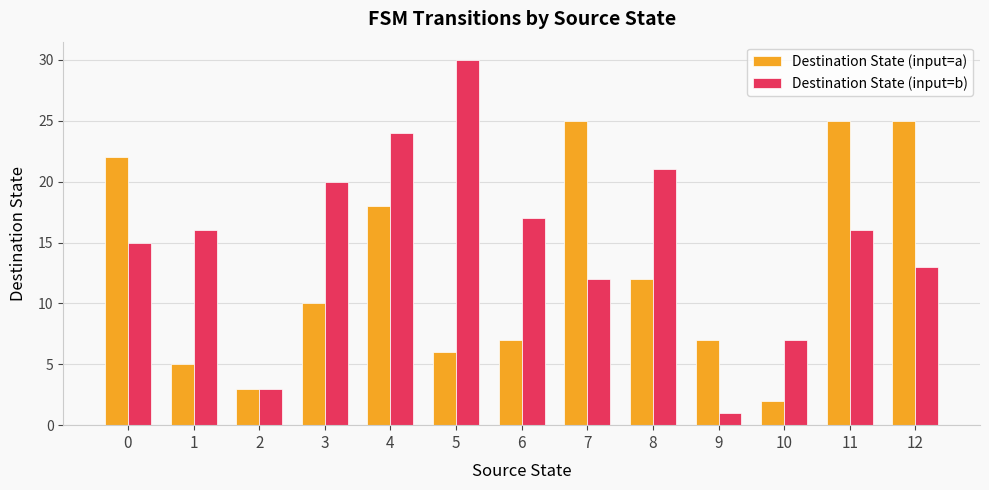

Which series has the largest total across all categories?

Destination State (input=b)